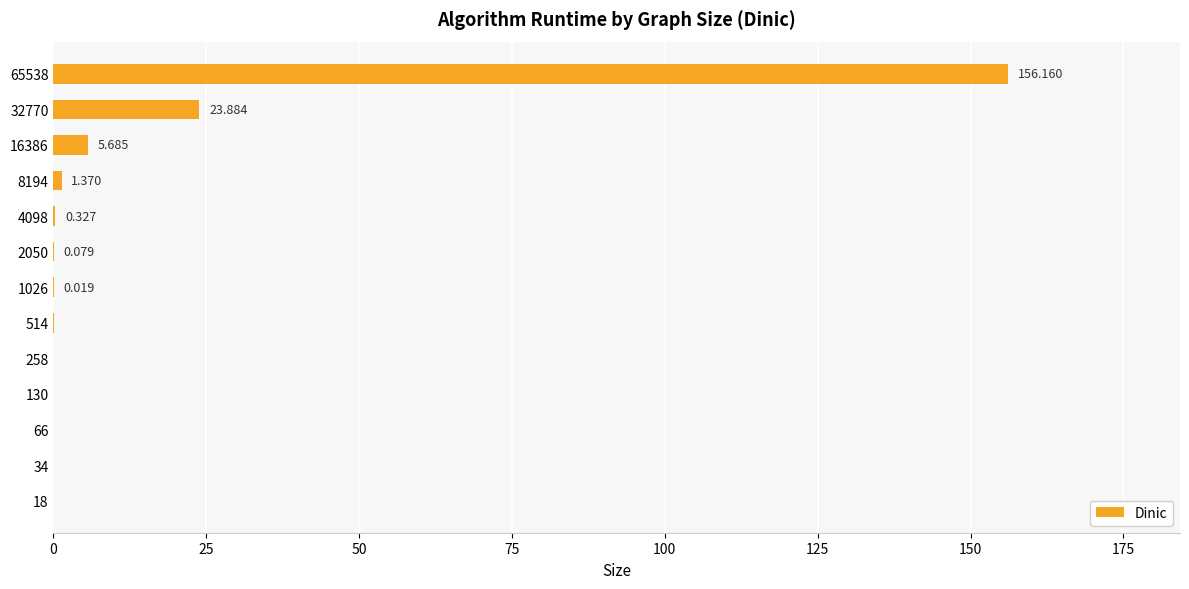

At which label is the value closest to 78?

32770